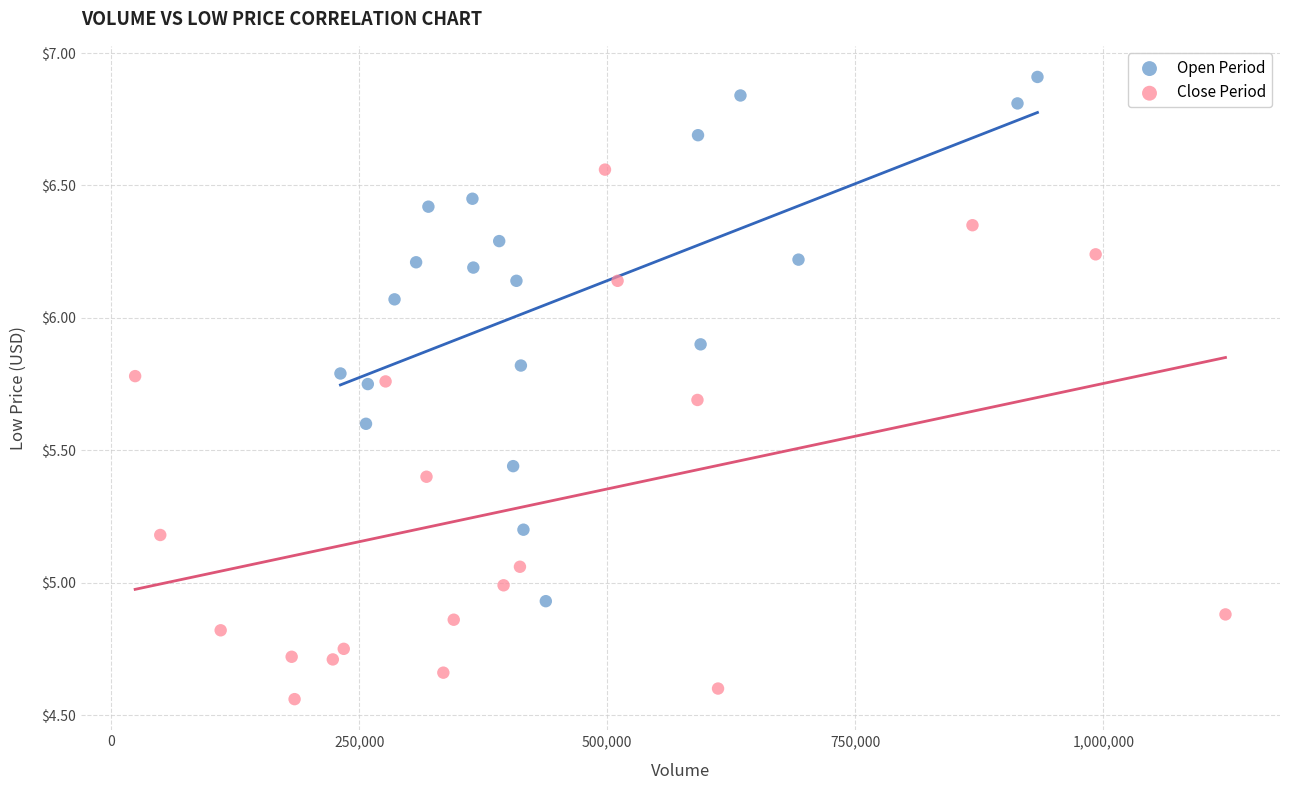

Which series reaches the maximum Y coordinate?

Open Period